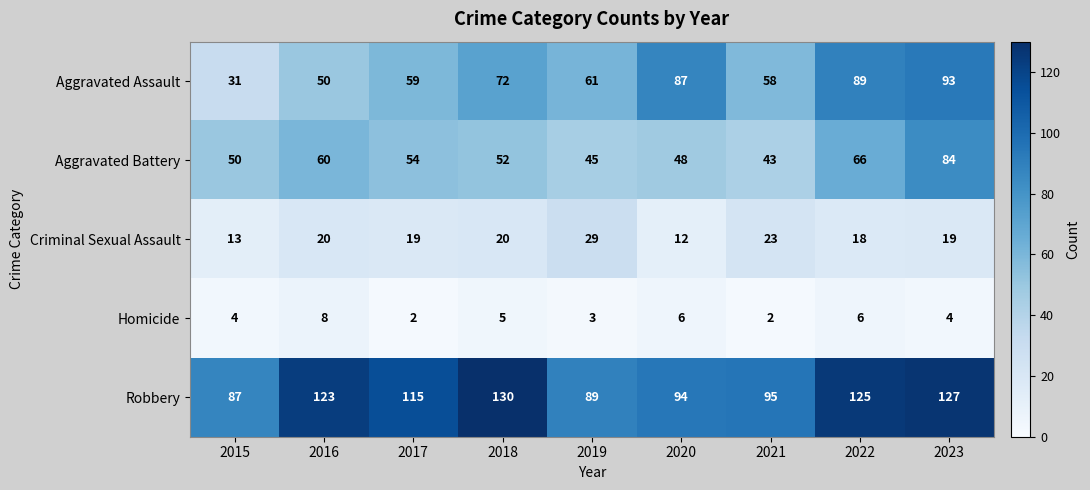

What is the difference between the maximum and minimum values in the Robbery series?

43